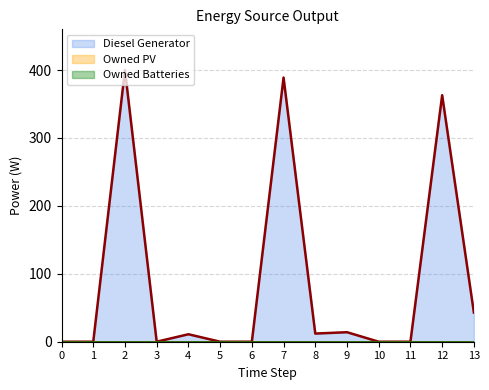

At 2, list the series in order from largest to smallest.

Diesel Generator (line), Owned PV (line), Owned Batteries (line)